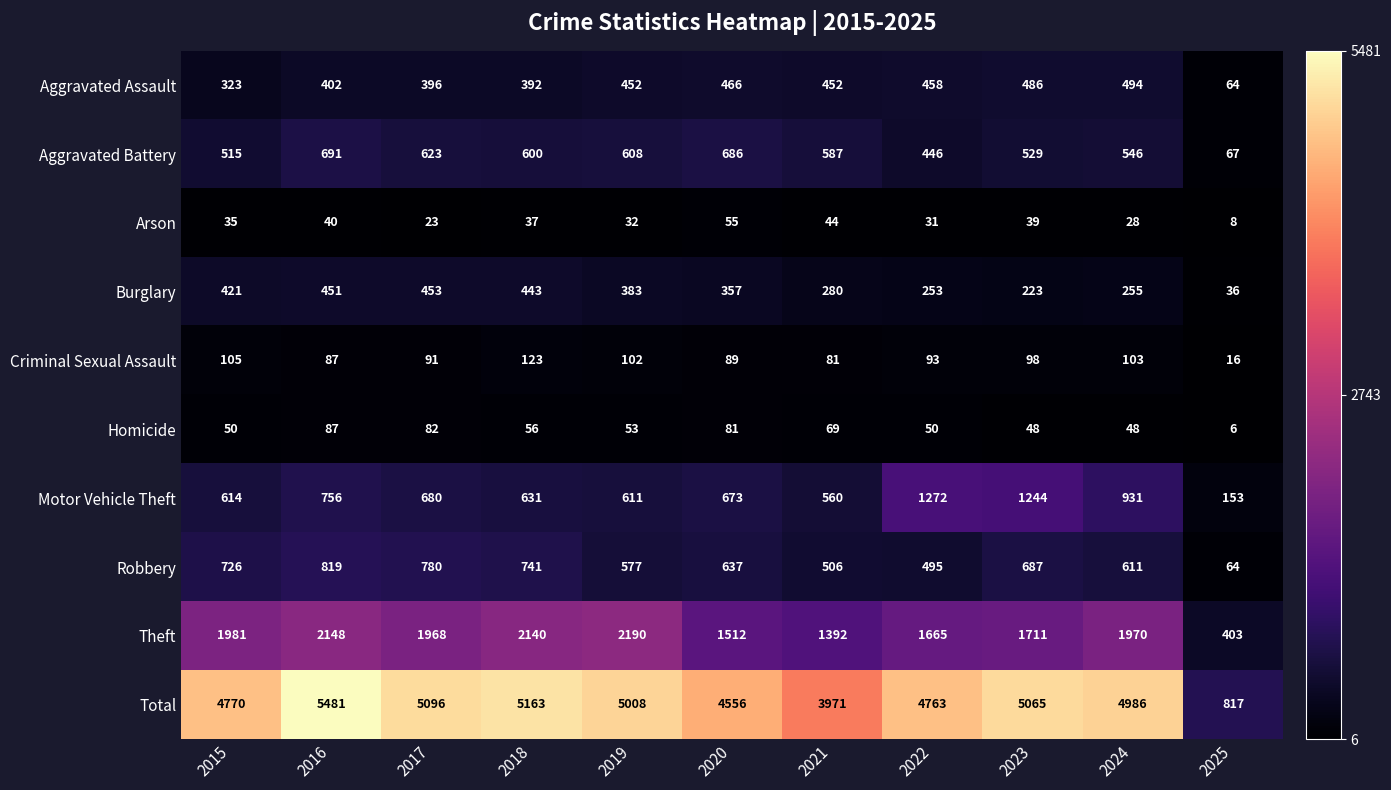

What is the difference between the second highest and minimum values in the Motor Vehicle Theft series?

1091